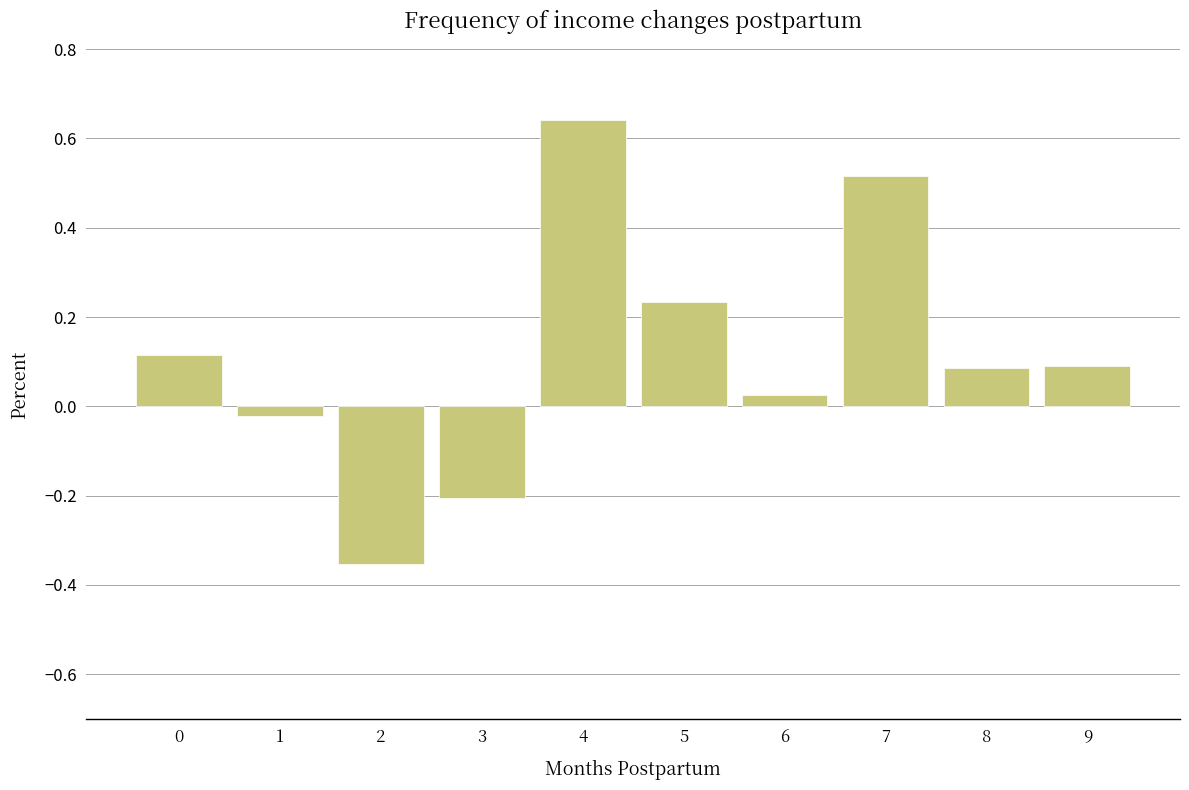

How many values exceed 0?

7